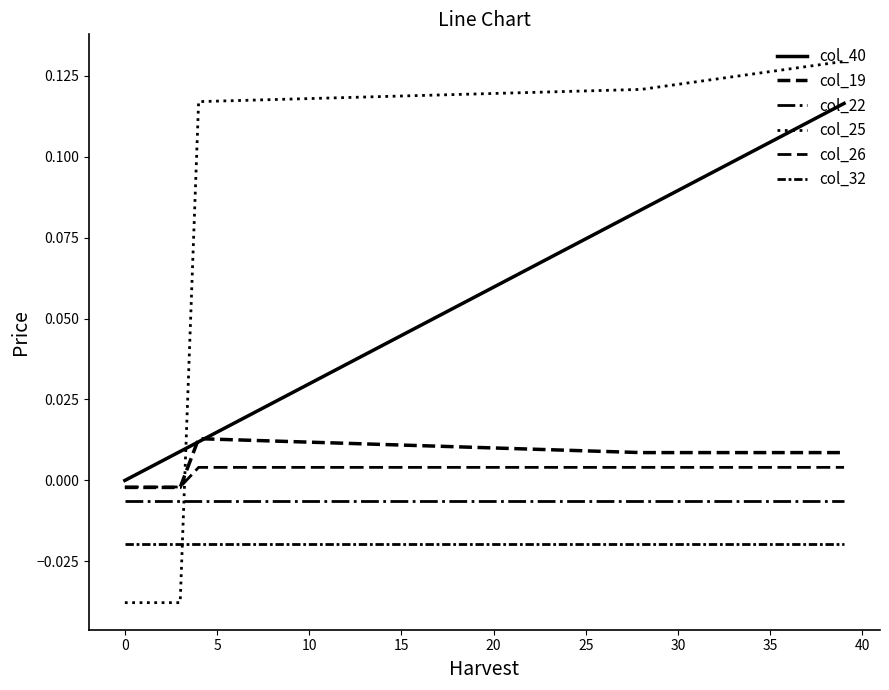

How many categories are shown in the chart?

40